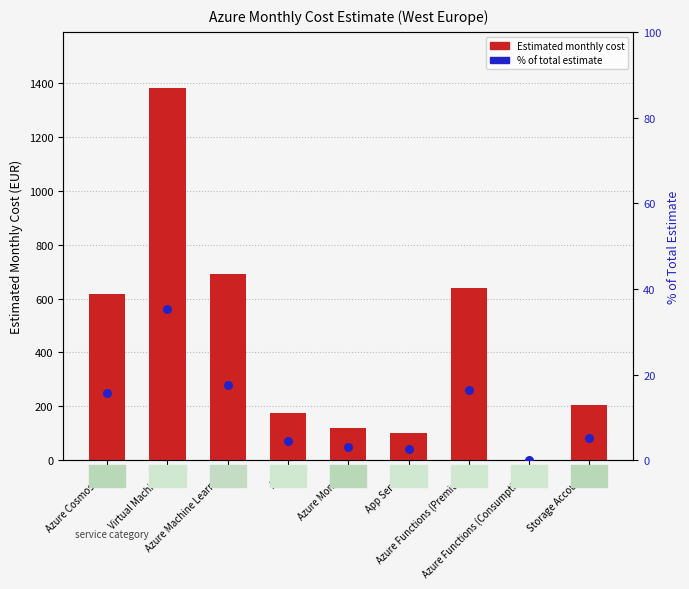

At how many categories does at least one series exceed 1202?

1